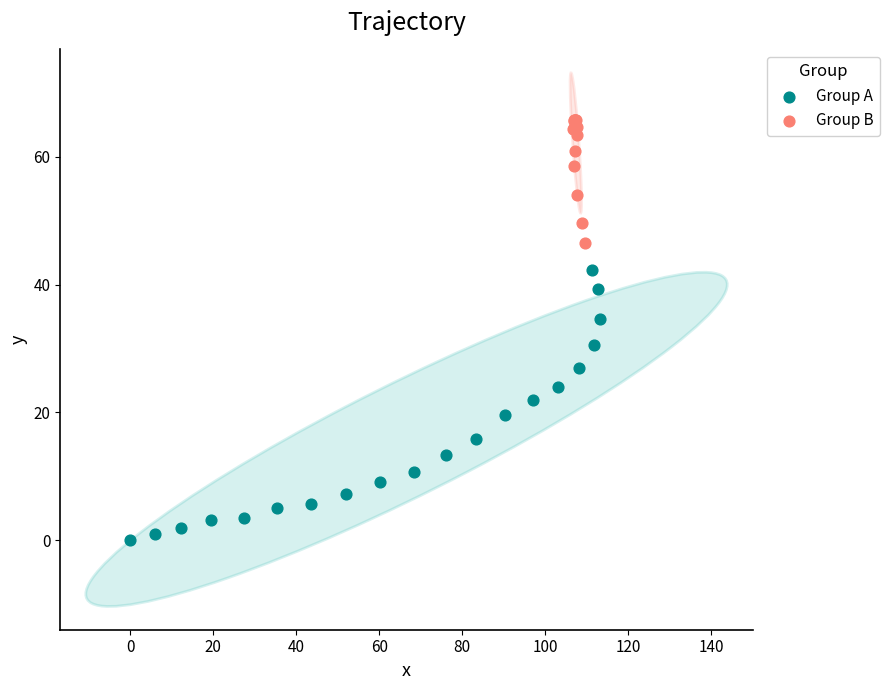

Which series has the widest spread of Y values?

Group A